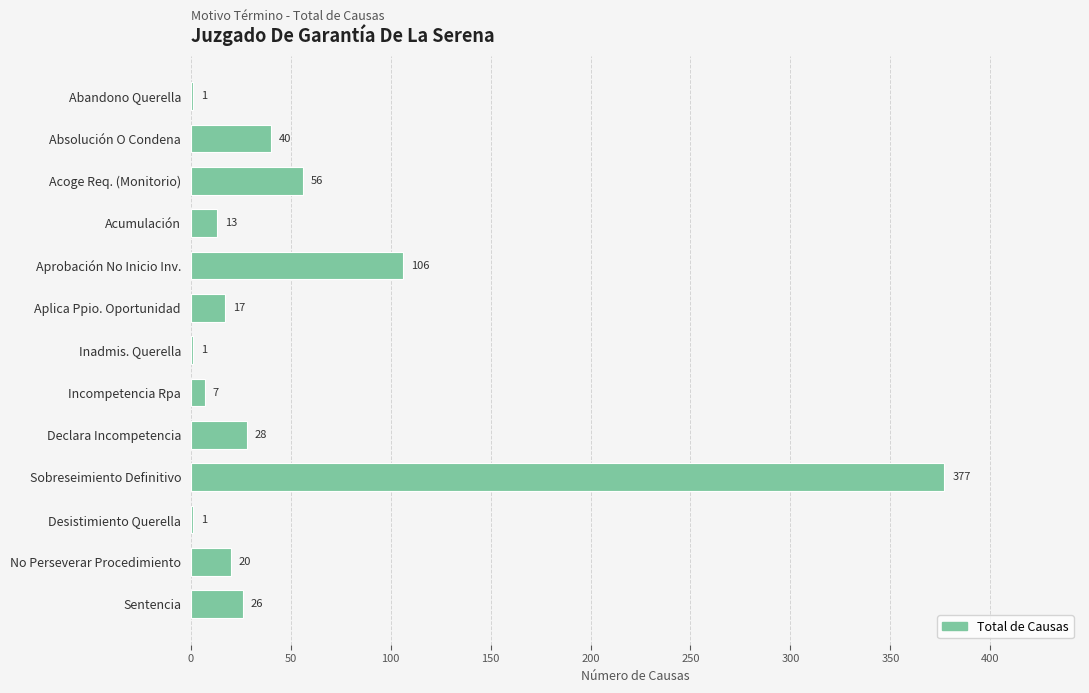

Reading top to bottom, extract all data points from this chart.

Abandono Querella=1	Absolución O Condena=40	Acoge Req. (Monitorio)=56	Acumulación=13	Aprobación No Inicio Inv.=106	Aplica Ppio. Oportunidad=17	Inadmis. Querella=1	Incompetencia Rpa=7	Declara Incompetencia=28	Sobreseimiento Definitivo=377	Desistimiento Querella=1	No Perseverar Procedimiento=20	Sentencia=26